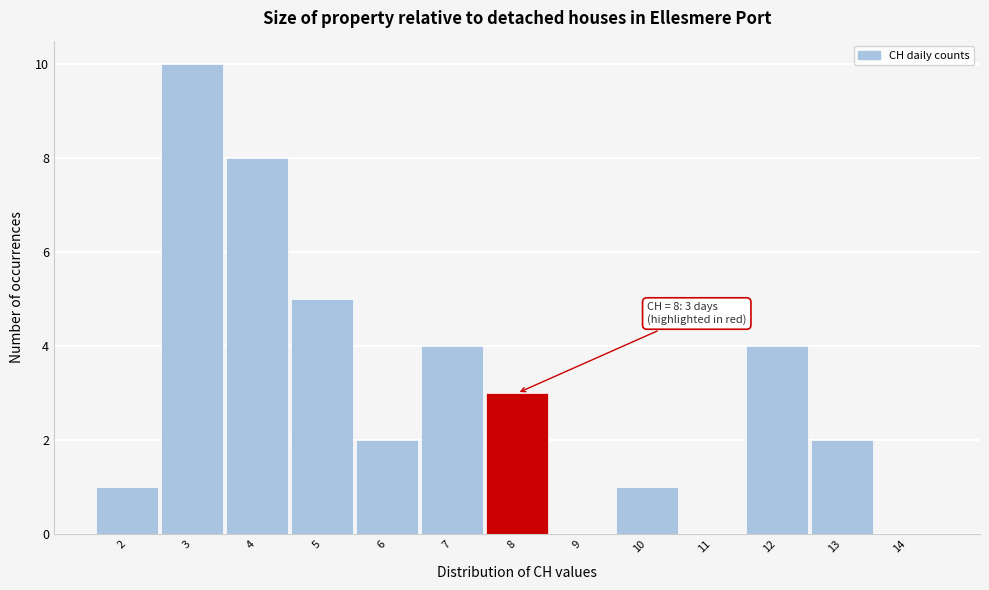

Over which range of the x-axis is the bar tallest?

2.5 to 3.5